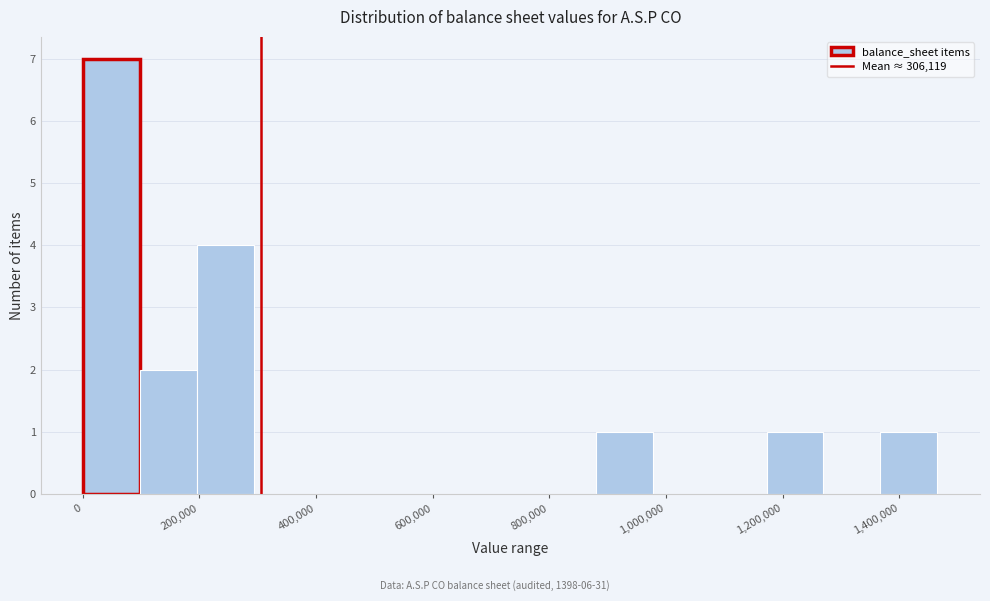

What is the height of the bar covering 1180000 to 1260000 on the x-axis? Neither the bar edges nor the heights are printed on the chart, so give them approximately, as read against the axes.

1